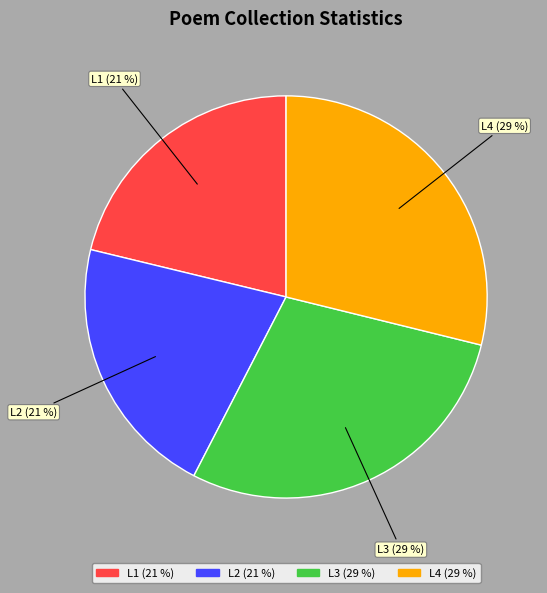

Is there a majority slice in this chart?

No